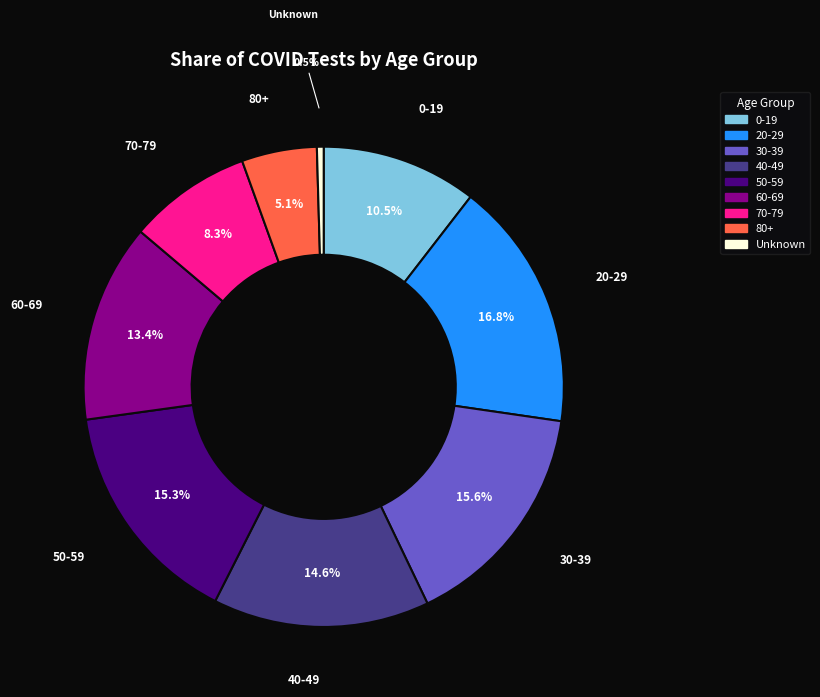

Which slice is the smallest?

Unknown